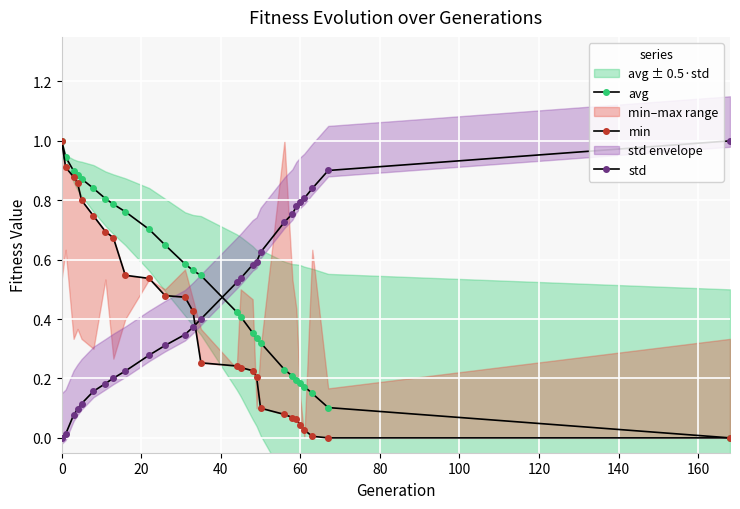

What is the average value of the min series?

0.4